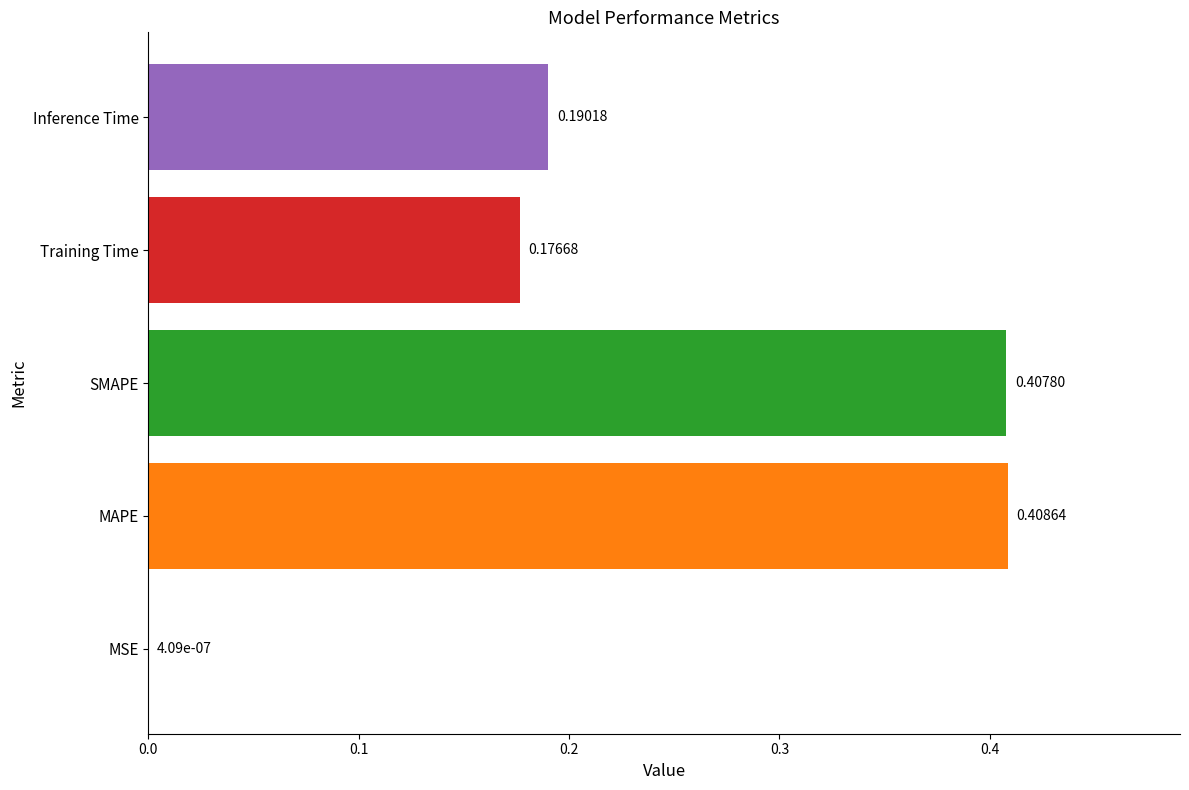

What is the change in value from MSE to SMAPE?

+0.4